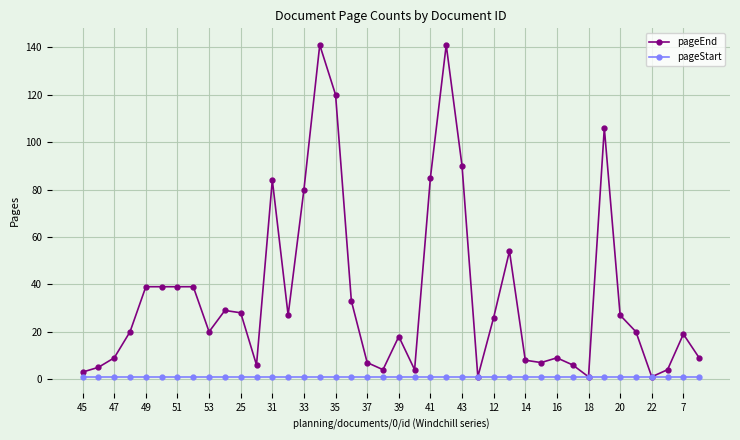

Rank the series by their maximum value, from highest to lowest.

pageEnd, pageStart